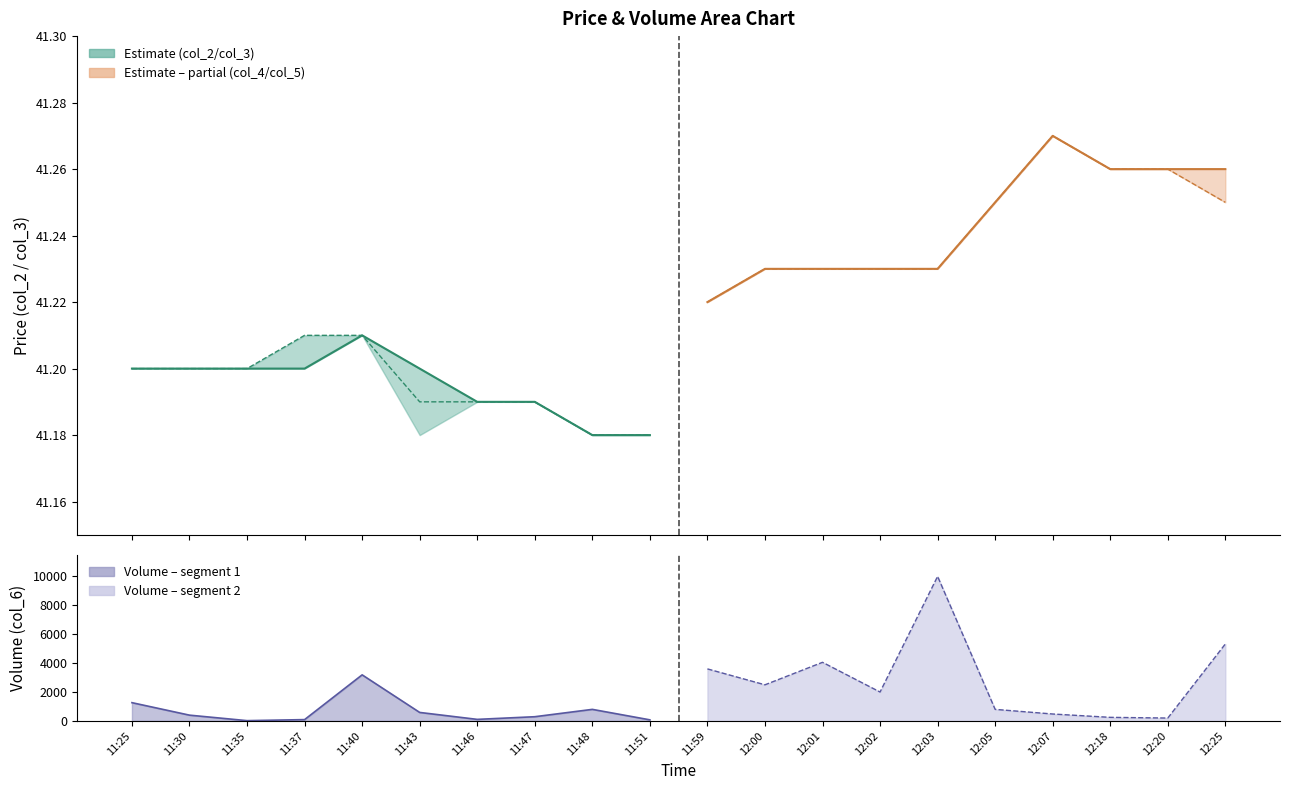

Between which two adjacent categories do col_3 (close) and Volume line 1 first intersect?

11:30 and 11:35